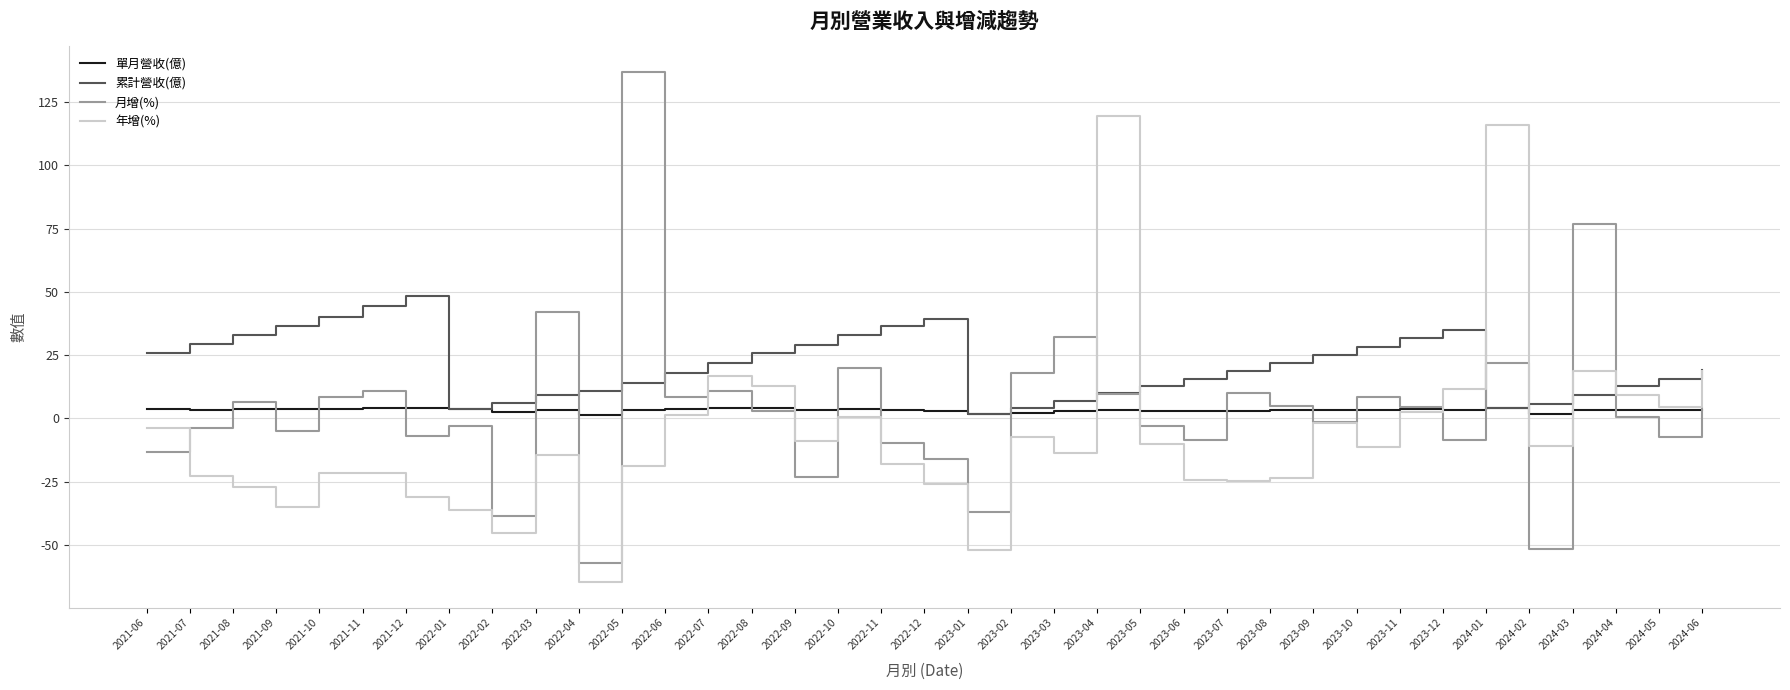

Is it true that 累計營收(億) equals 9.9 at 2023-04?

True